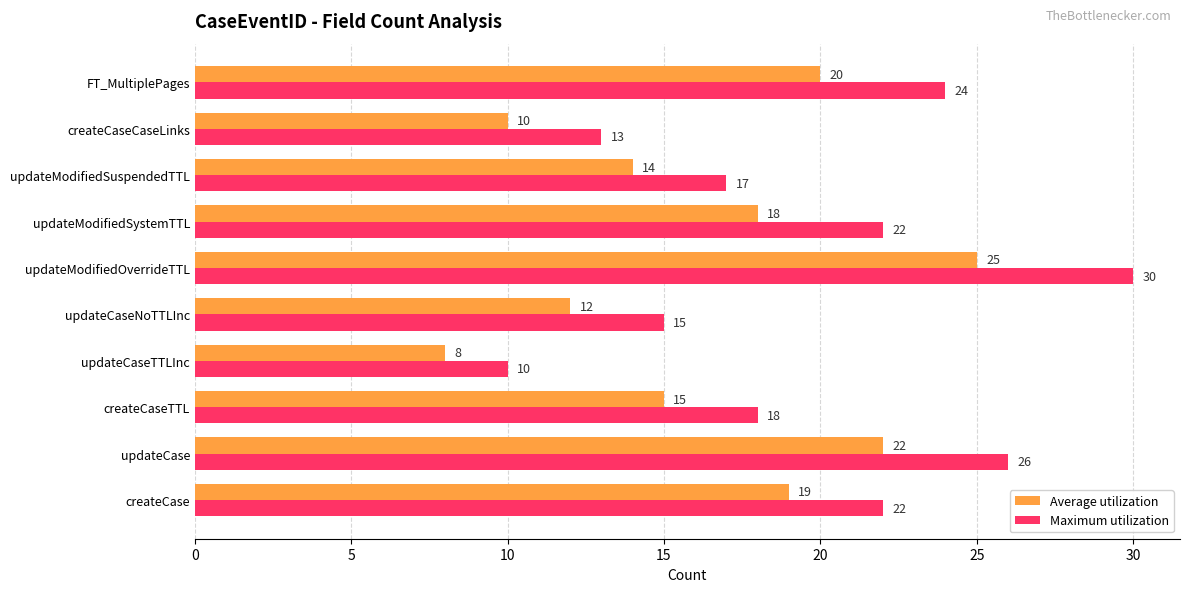

Is the value of Maximum utilization at updateCase greater than the value of Average utilization at updateCaseNoTTLInc?

Yes